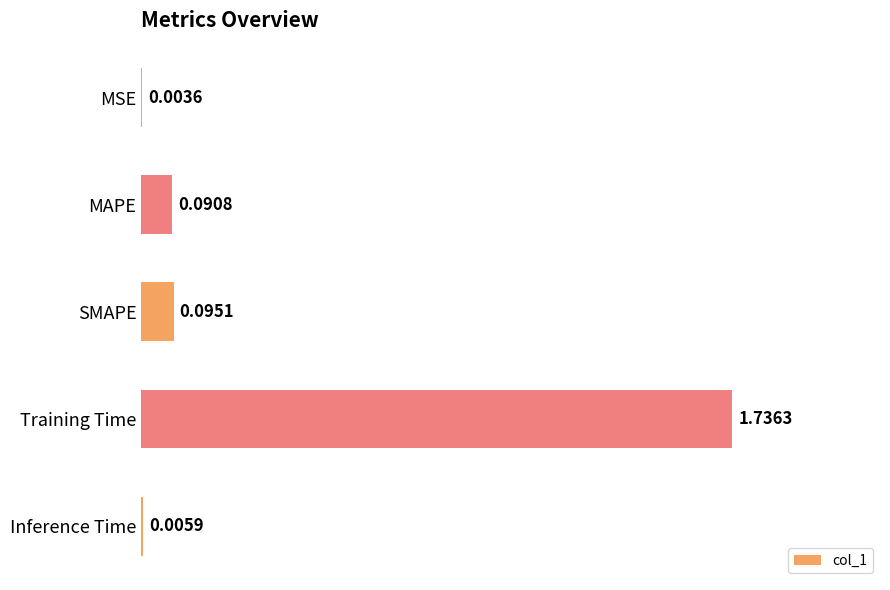

Are the bars grouped side by side (vs. stacked)?

No